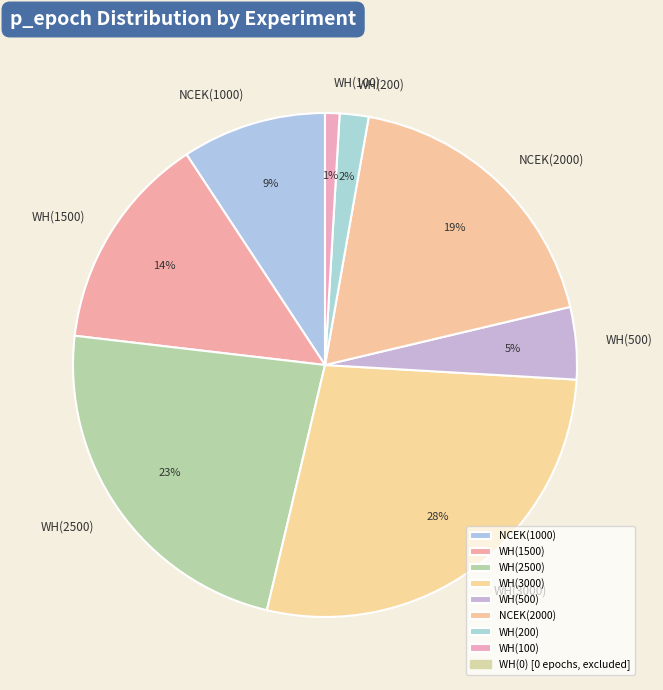

Between WH(500) and WH(100), which is larger?

WH(500)